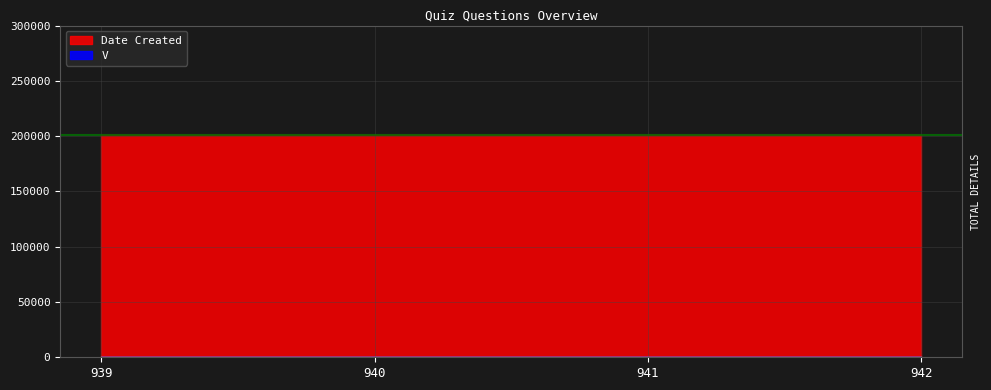

The Date Created series shows 286973 at 940. True or false?

False